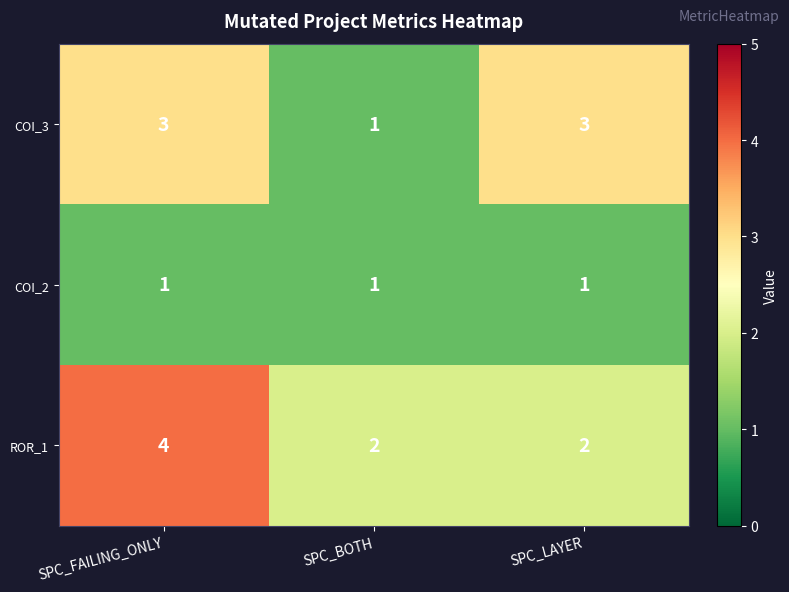

Which series has the largest total across all categories?

ROR_1